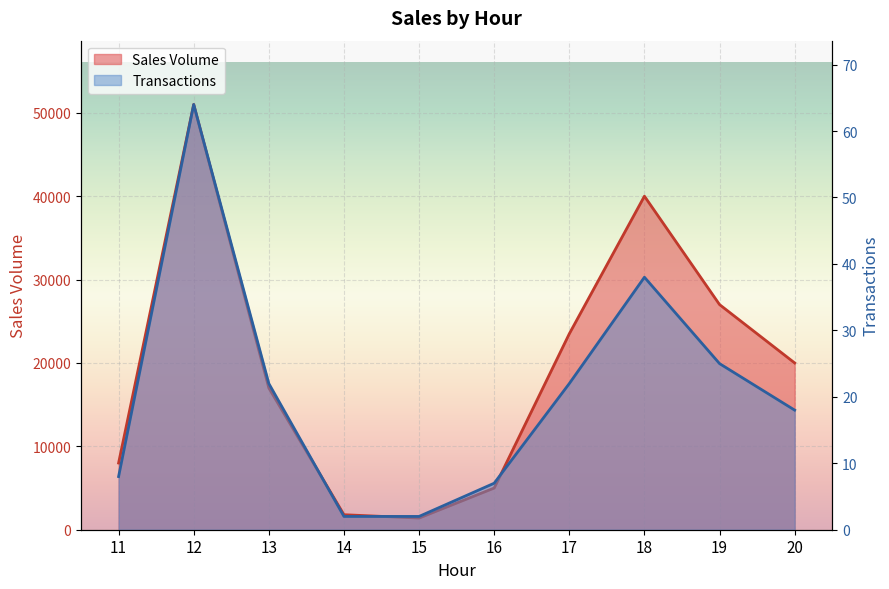

True or false: Transactions and Sales Volume intersect in this chart.

False